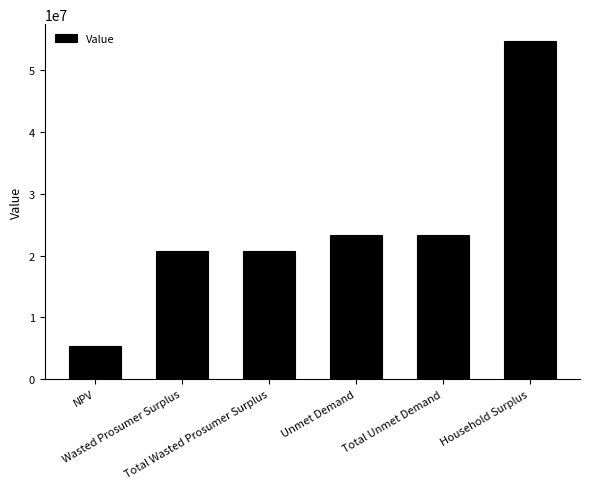

What is the approximate value at Wasted Prosumer Surplus?

20751686.8